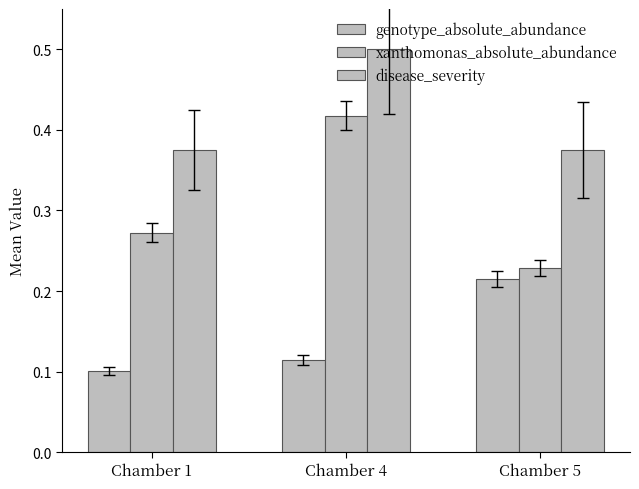

How many groups of bars are there?

3